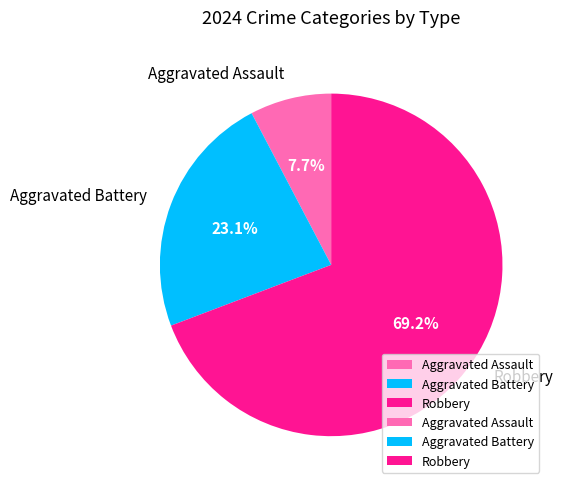

Is it true that Aggravated Assault is 8% of the pie?

True